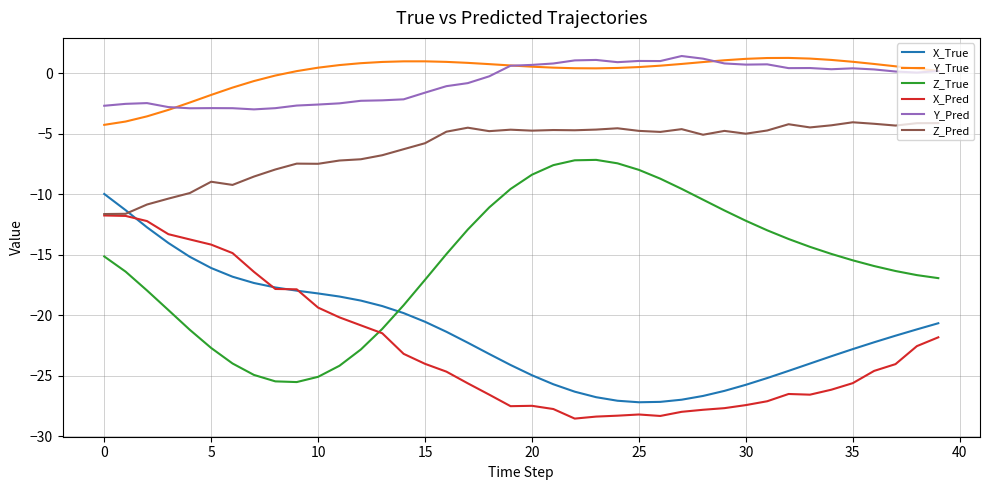

True or false: Z_True has more than 2 interior local peaks.

False